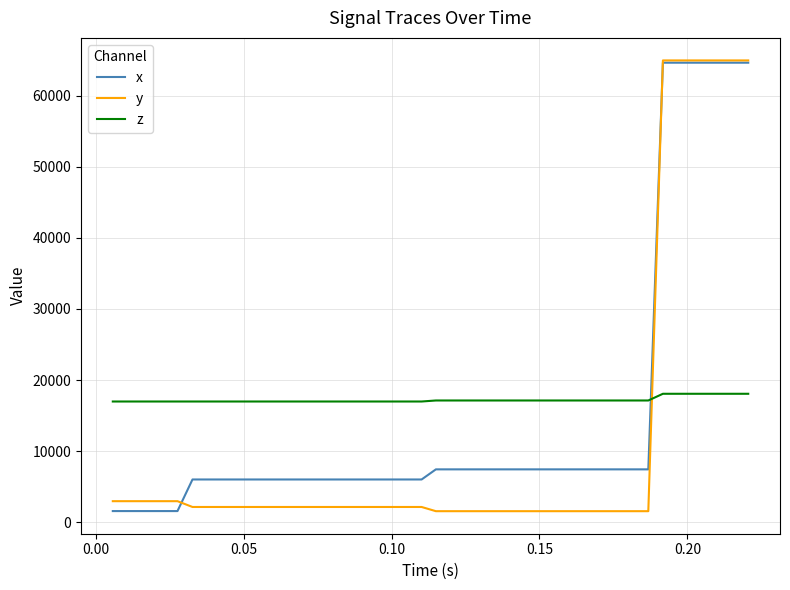

How many categories are shown in the chart?

40